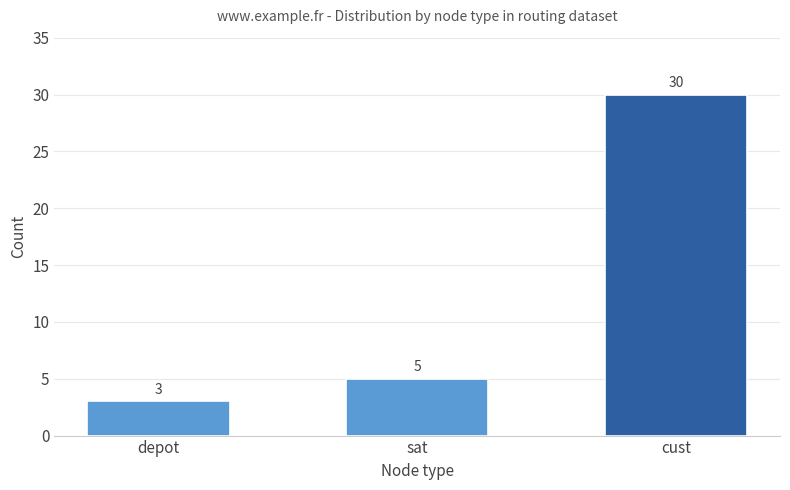

The chart shows a value of 3 at depot. True or false?

True